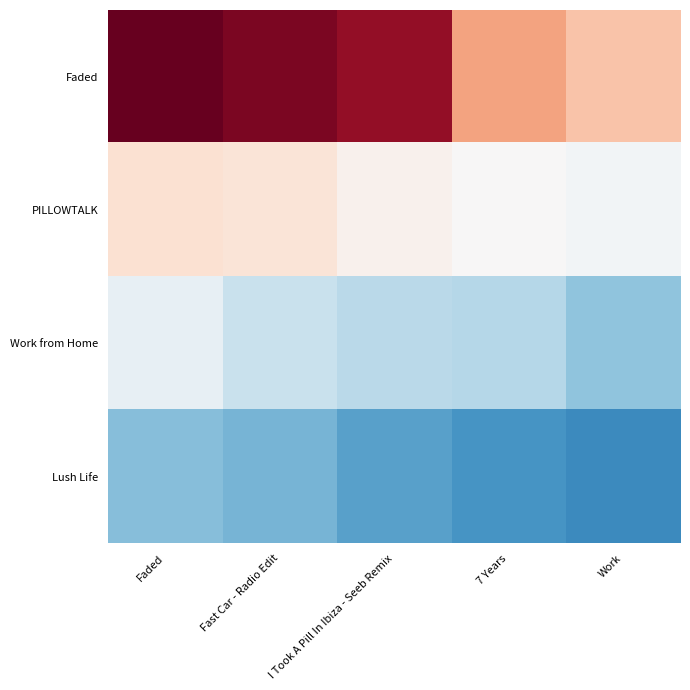

What is the spread (max minus min) of values at Faded?

3.1